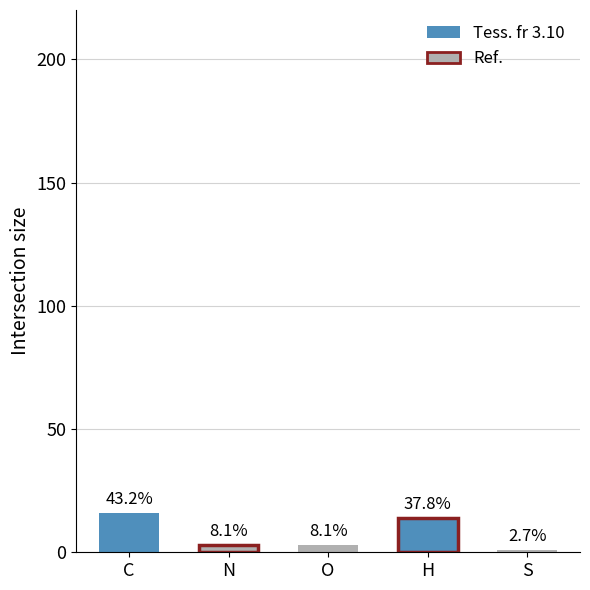

What is the label of the 3rd bar from the left?

O